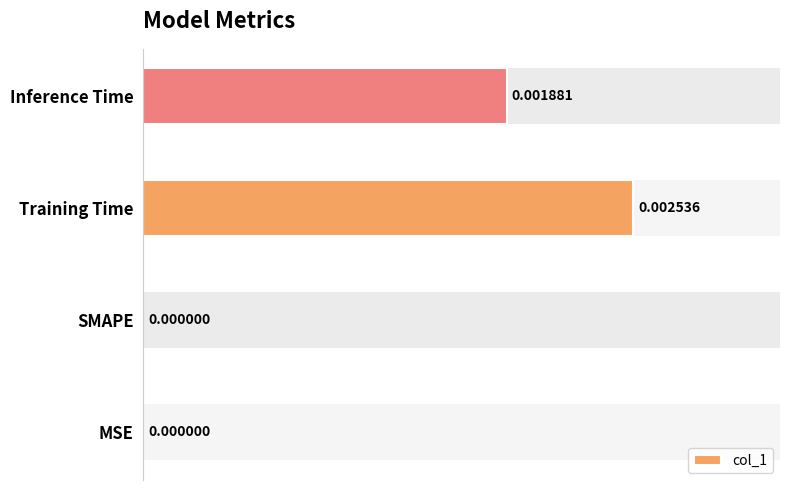

Which has a higher value, MSE or Inference Time?

Inference Time